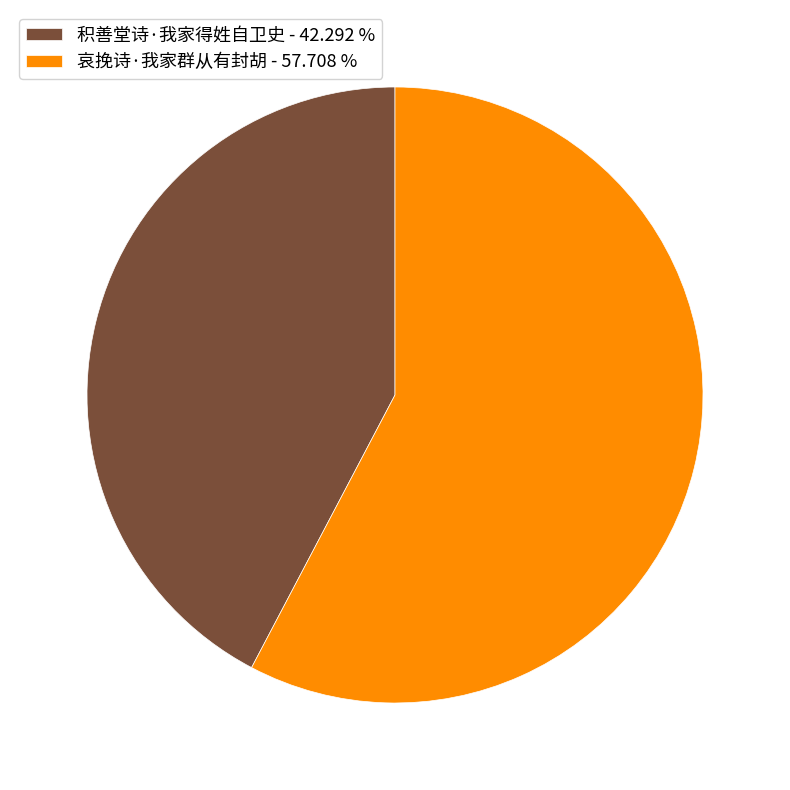

Which category has the smallest portion of the pie?

积善堂诗·我家得姓自卫史